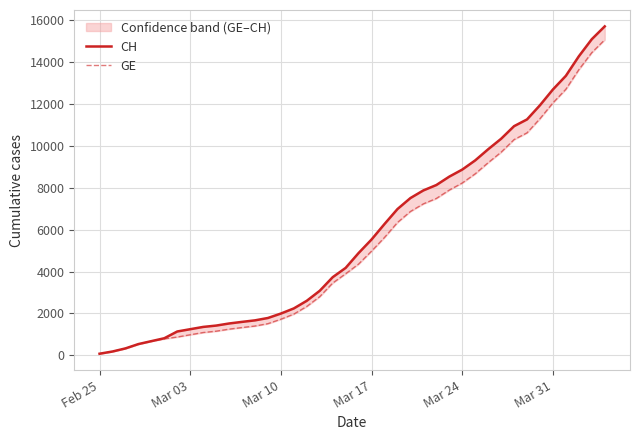

True or false: CH has more than 1 points higher than both neighbors.

False